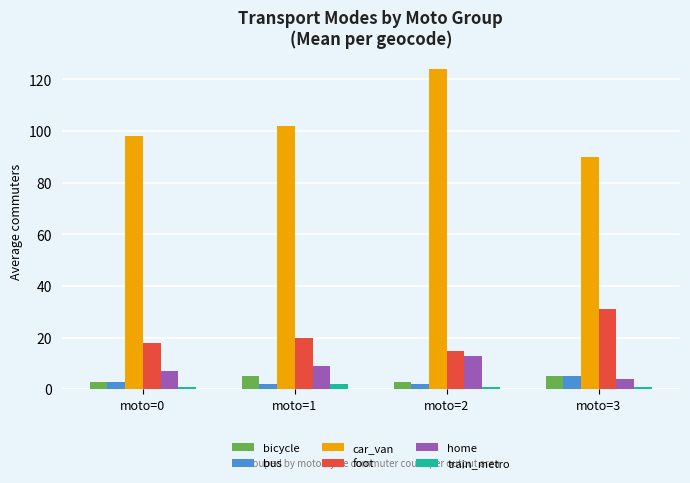

What is the total value across all series at moto=3?

136